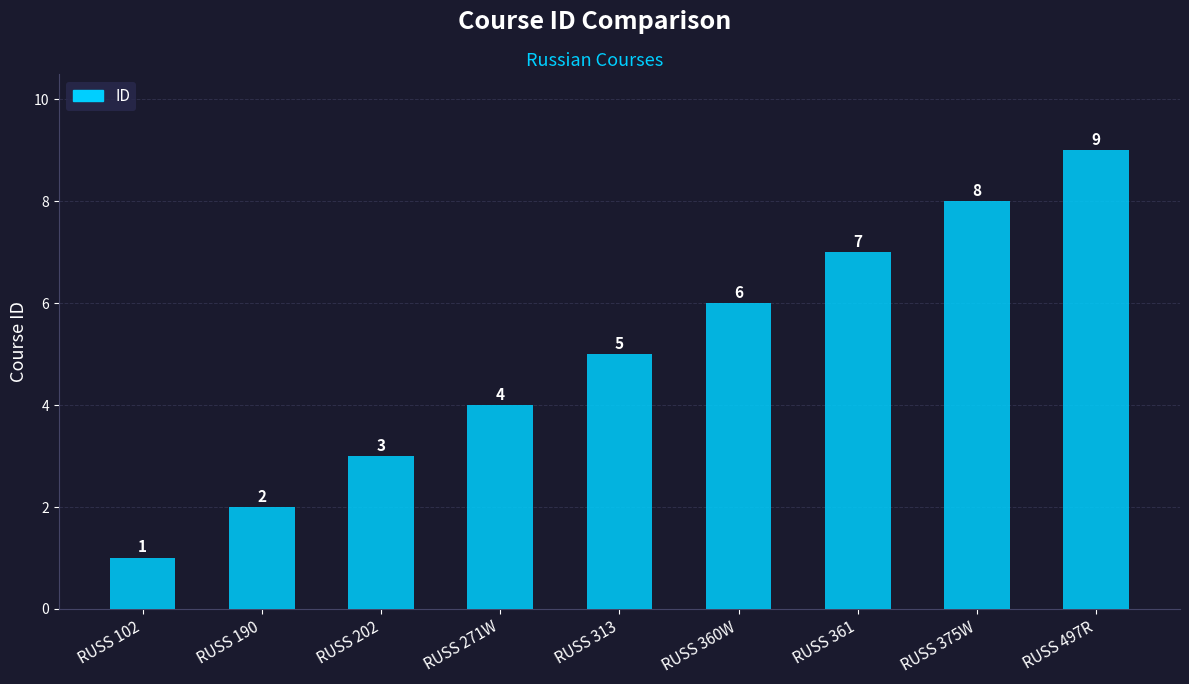

Is it true that the value at RUSS 202 is 3?

True